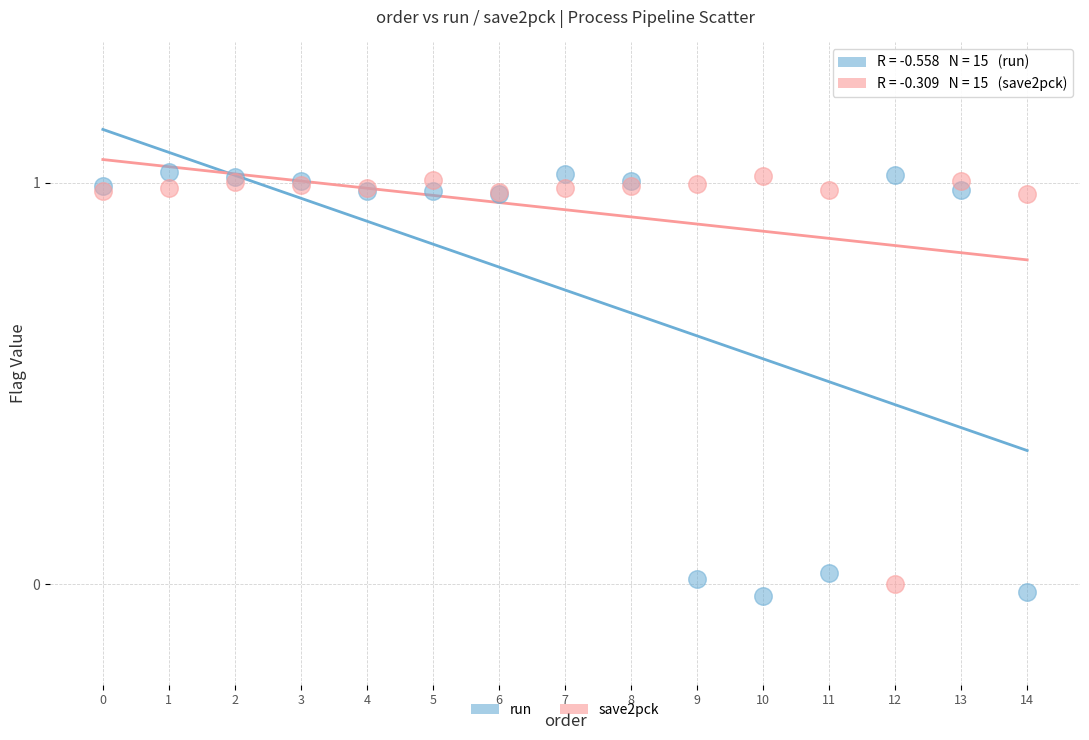

What are all the series names shown in the legend?

run, save2pck